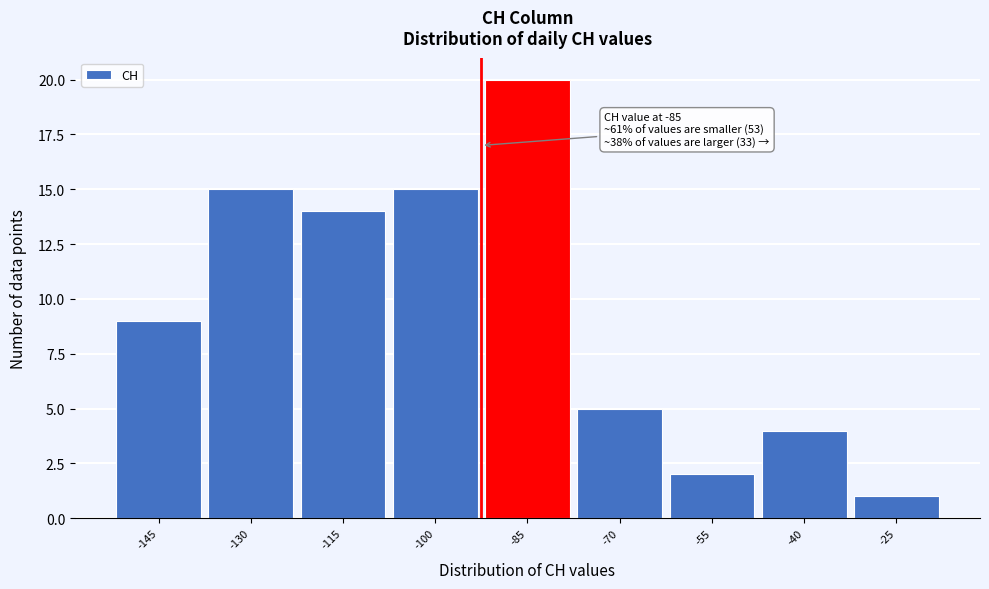

Reading right to left, extract all data points from this chart.

-25=1	-40=4	-55=2	-70=5	-85=20	-100=15	-115=14	-130=15	-145=9